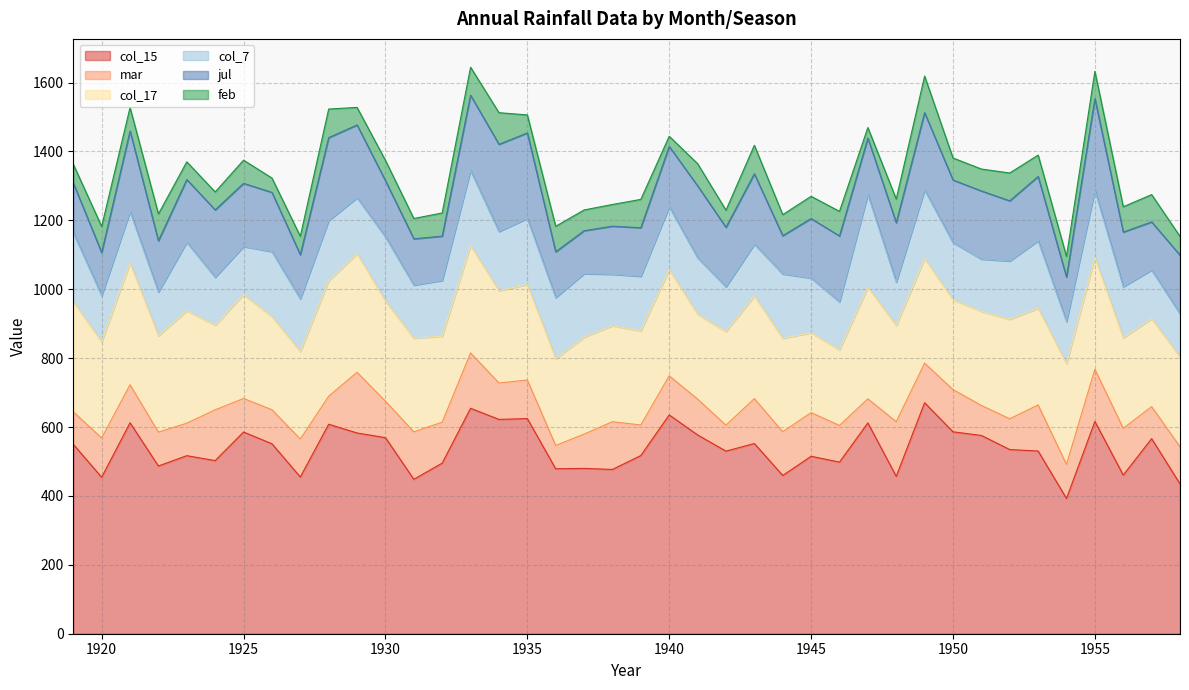

What is the total value across all series at 1937?

1230.3